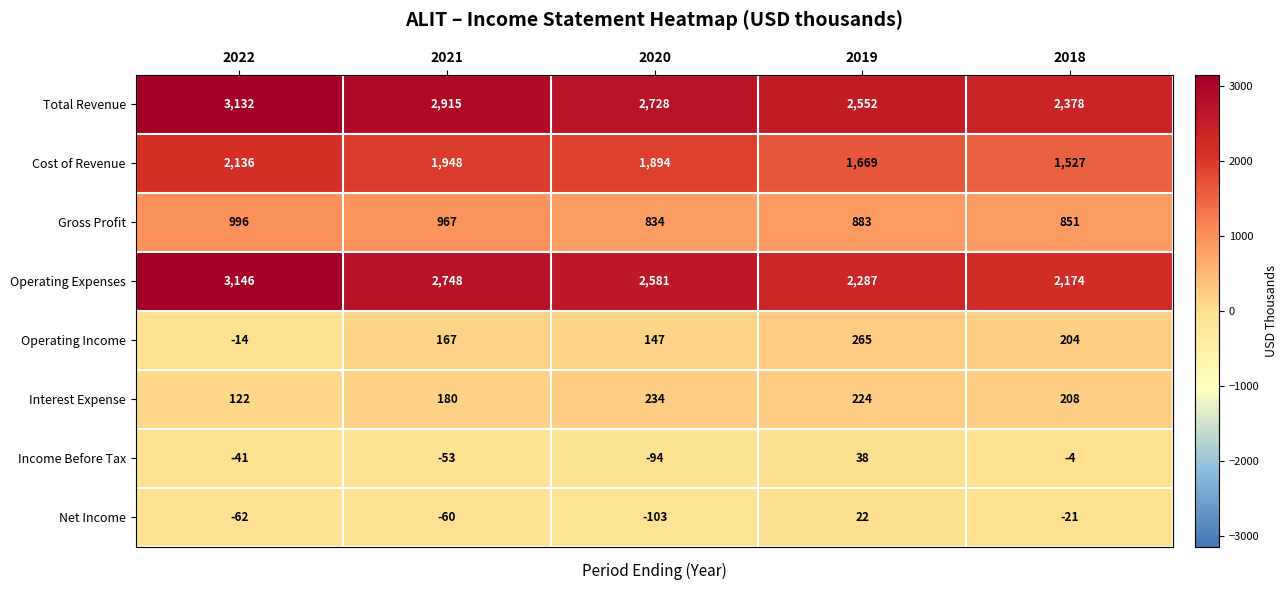

At 2022, list the series in order from smallest to largest.

Net Income, Income Before Tax, Operating Income, Interest Expense, Gross Profit, Cost of Revenue, Total Revenue, Operating Expenses